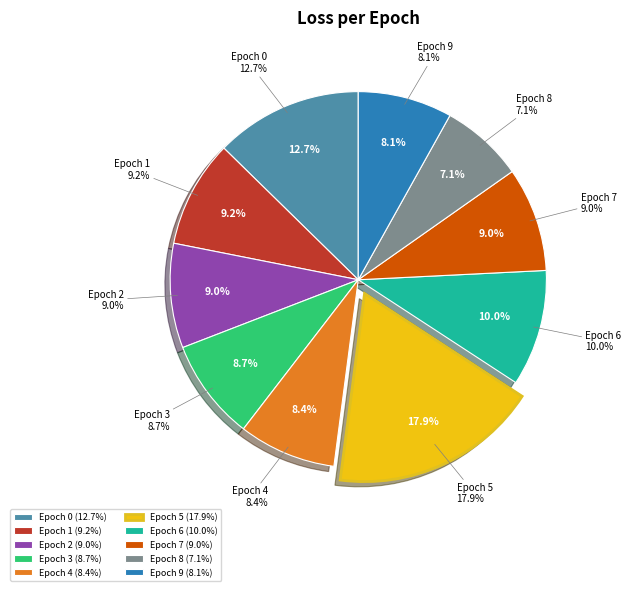

How much of the chart is everything except Epoch 1?

90.8%